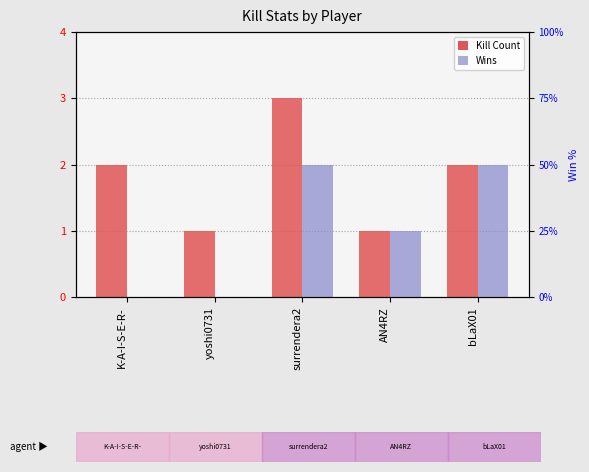

Which category has the highest value across all series?

surrendera2